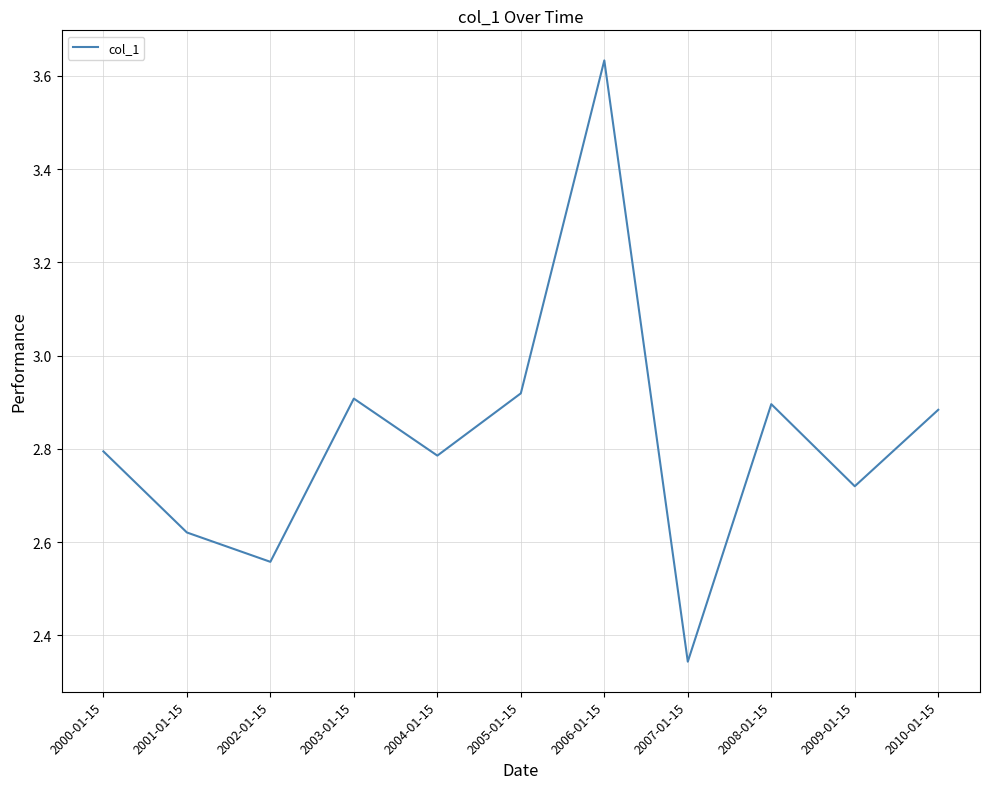

True or false: there are more than 0 points higher than both neighbors.

True